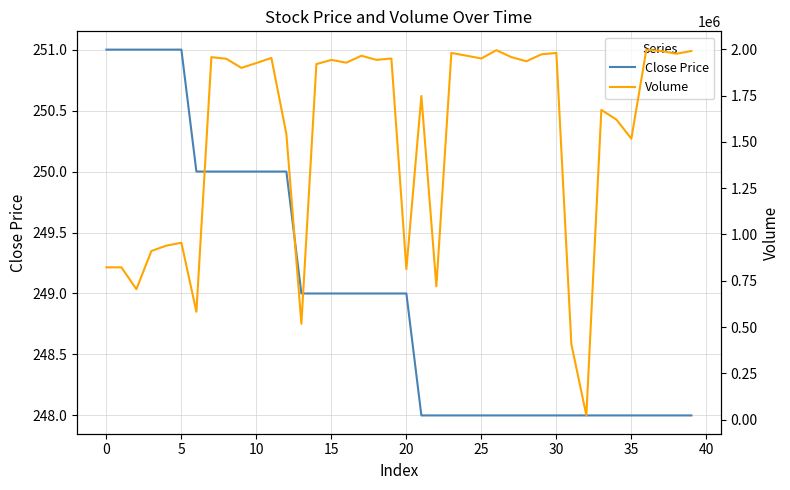

What is the maximum value for Close Price?

251